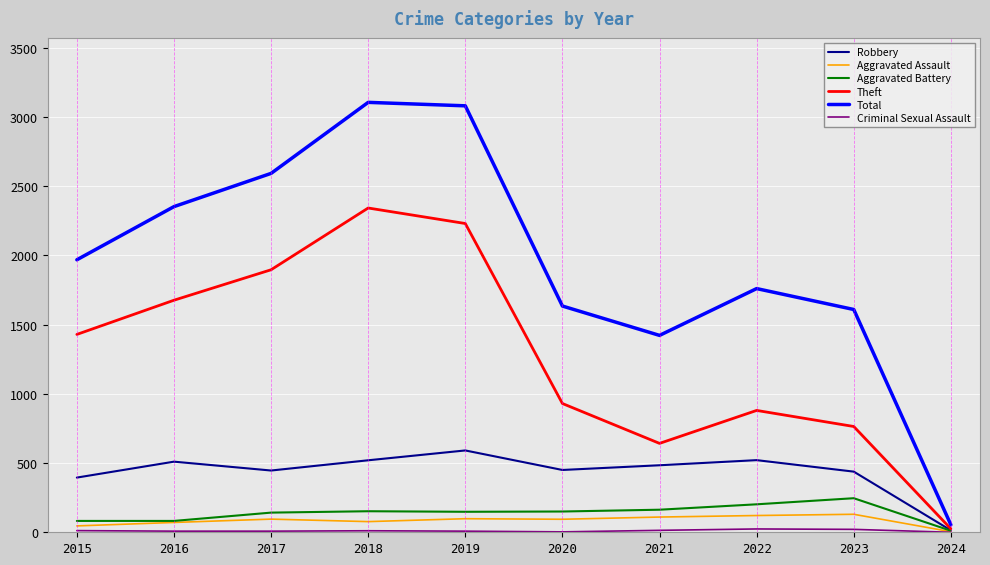

The Total series shows 2352 at 2016. True or false?

True